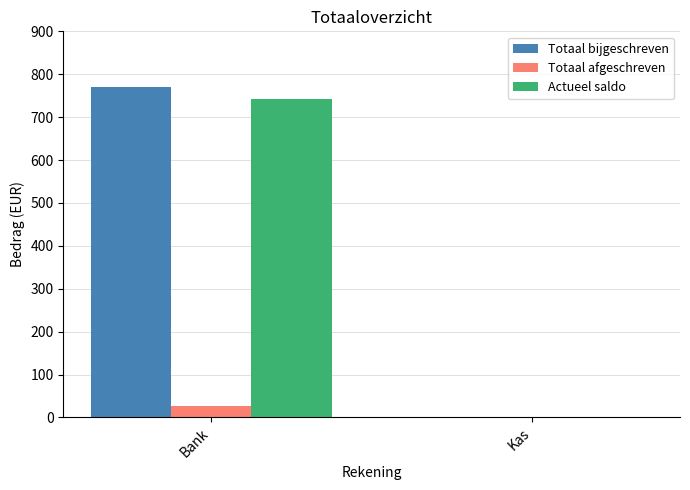

At which label is Actueel saldo closest to 371?

Kas